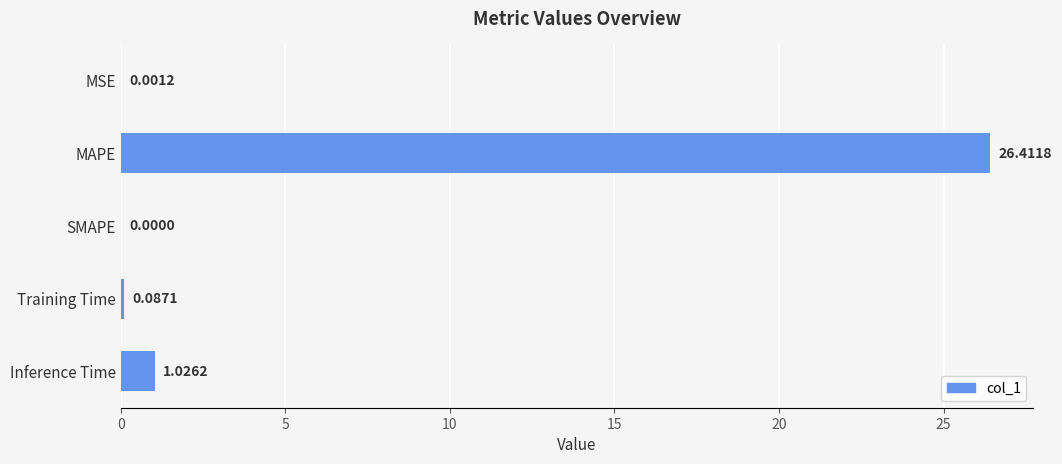

Count the number of values greater than 0.

4